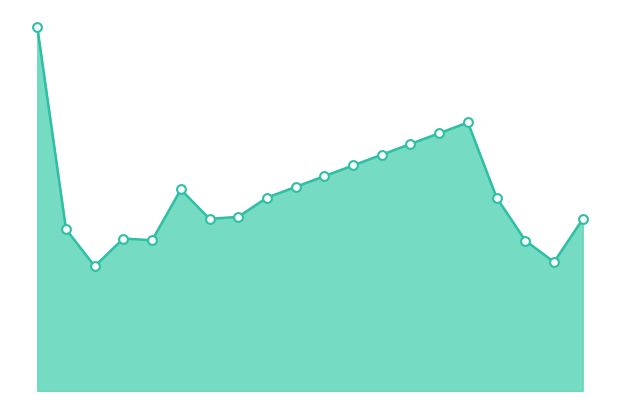

Does the chart have visible grid lines?

No